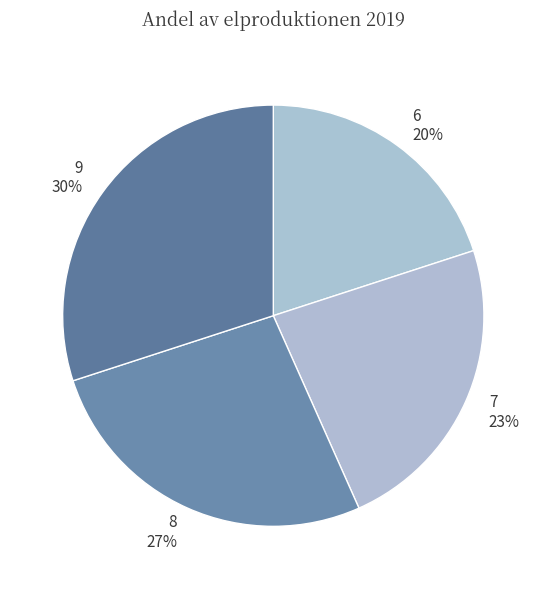

Which slice is the largest?

9